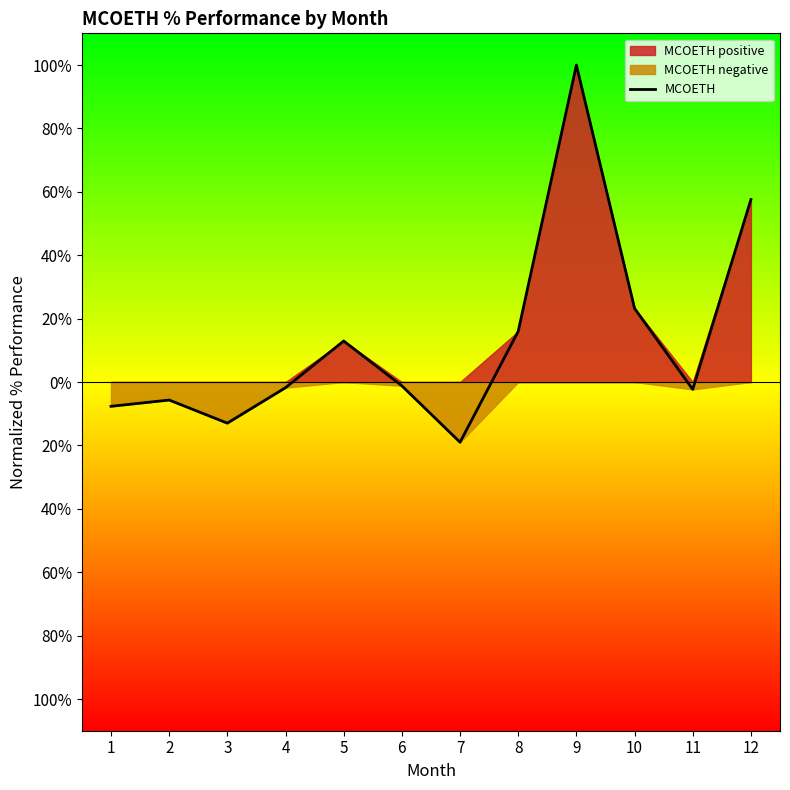

How many data points does each series have?

12